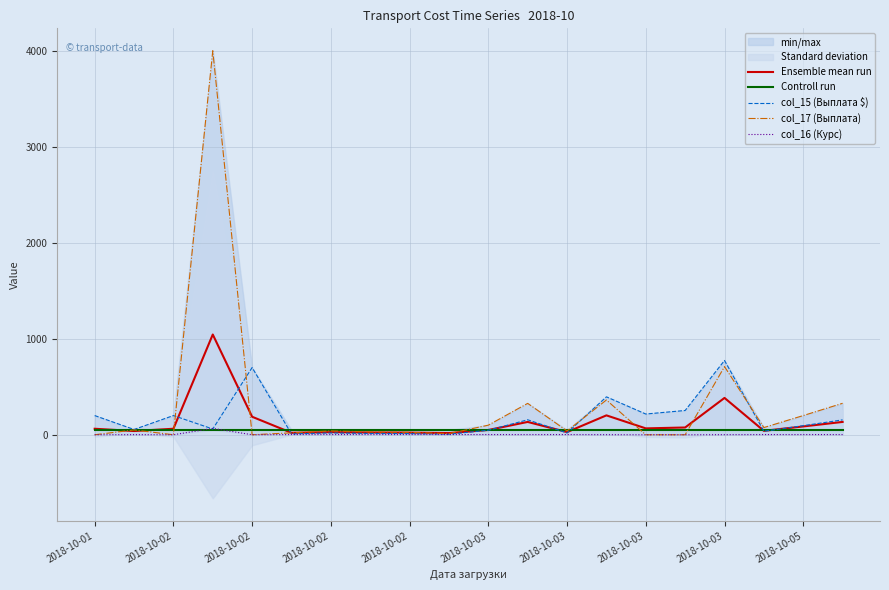

What is the greatest value displayed?

4000.0